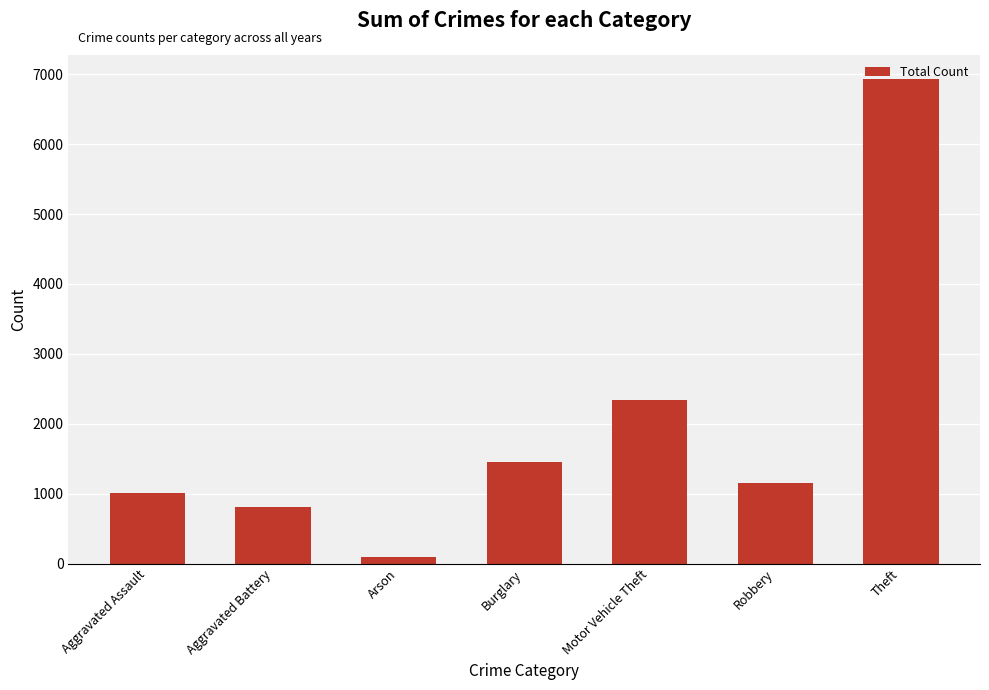

Rank the categories by value from highest to lowest.

Theft, Motor Vehicle Theft, Burglary, Robbery, Aggravated Assault, Aggravated Battery, Arson